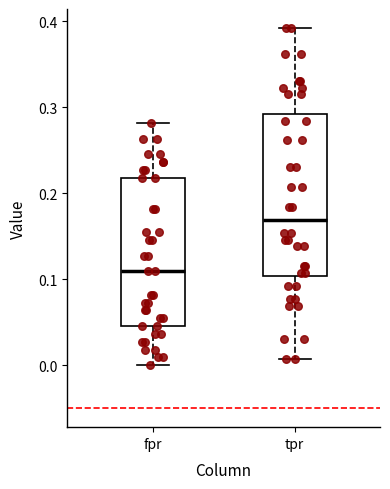

Reading left to right, read every box against the y-axis: the position of its median line, the range the box covers, and the ends of its whiskers. The values are not printed on the chart, so give them approximately, as read against the axis.

fpr: median 0.11, box 0.05 to 0.22, whiskers 0.00 to 0.28
tpr: median 0.17, box 0.10 to 0.29, whiskers 0.01 to 0.39